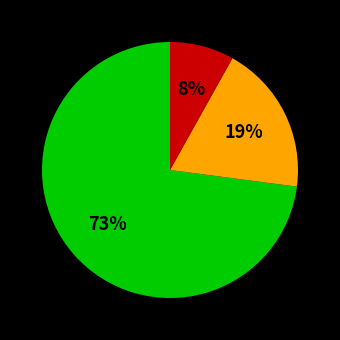

How many slices are in this pie chart?

3